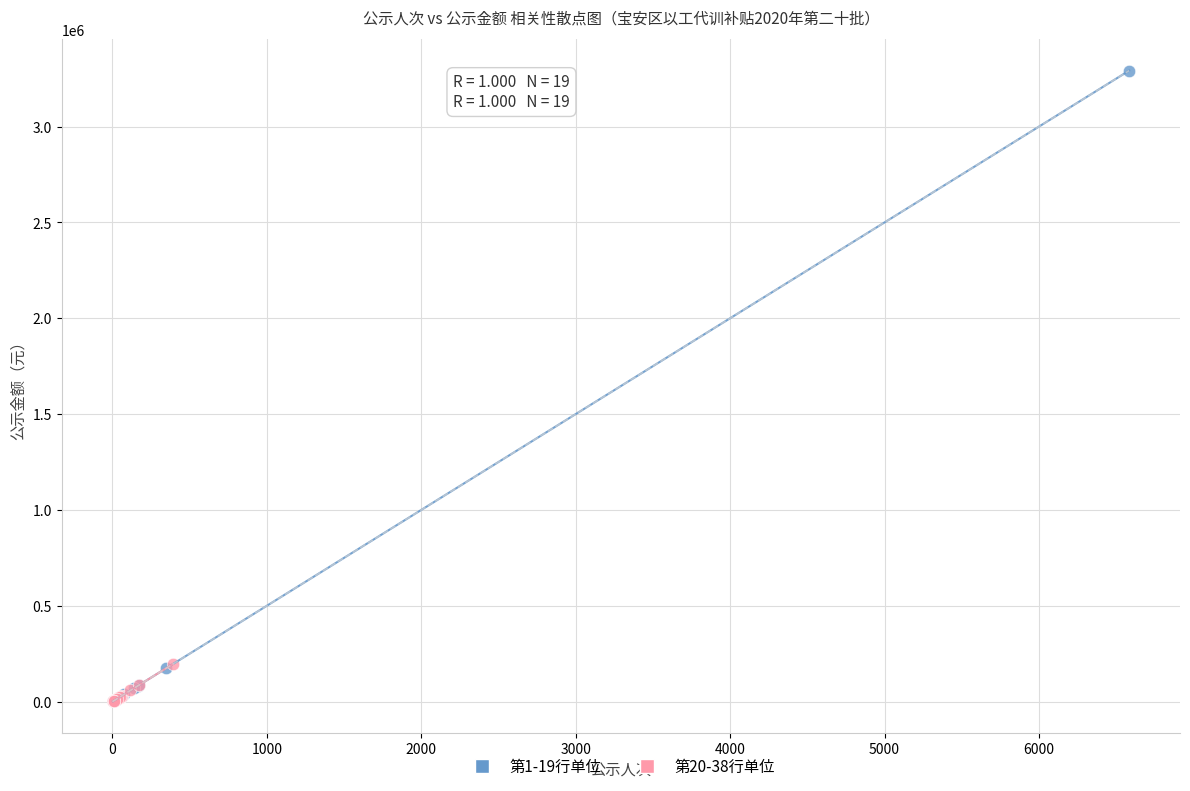

Which series reaches the maximum Y coordinate?

第1-19行单位